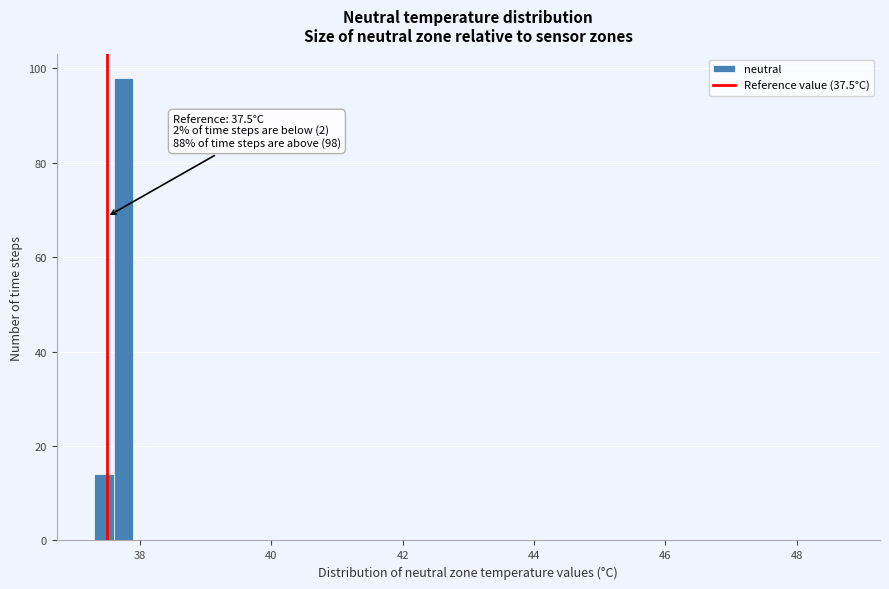

Around what value on the x-axis is the tallest bar? Give the approximate position of its centre, as read against the axis.

37.8